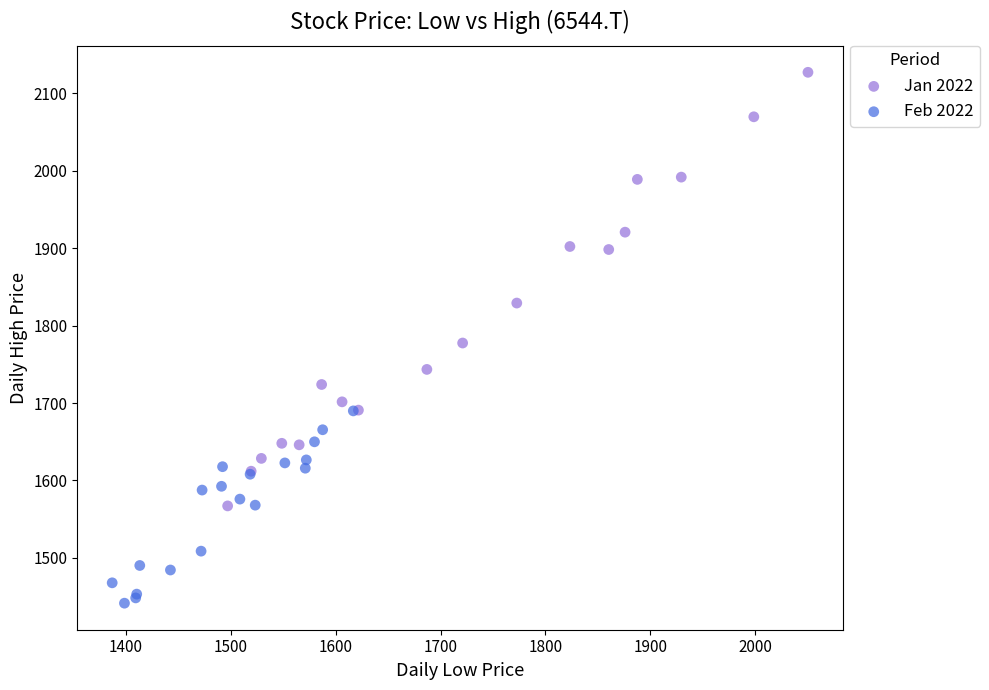

Which series contains the highest Y value?

Jan 2022